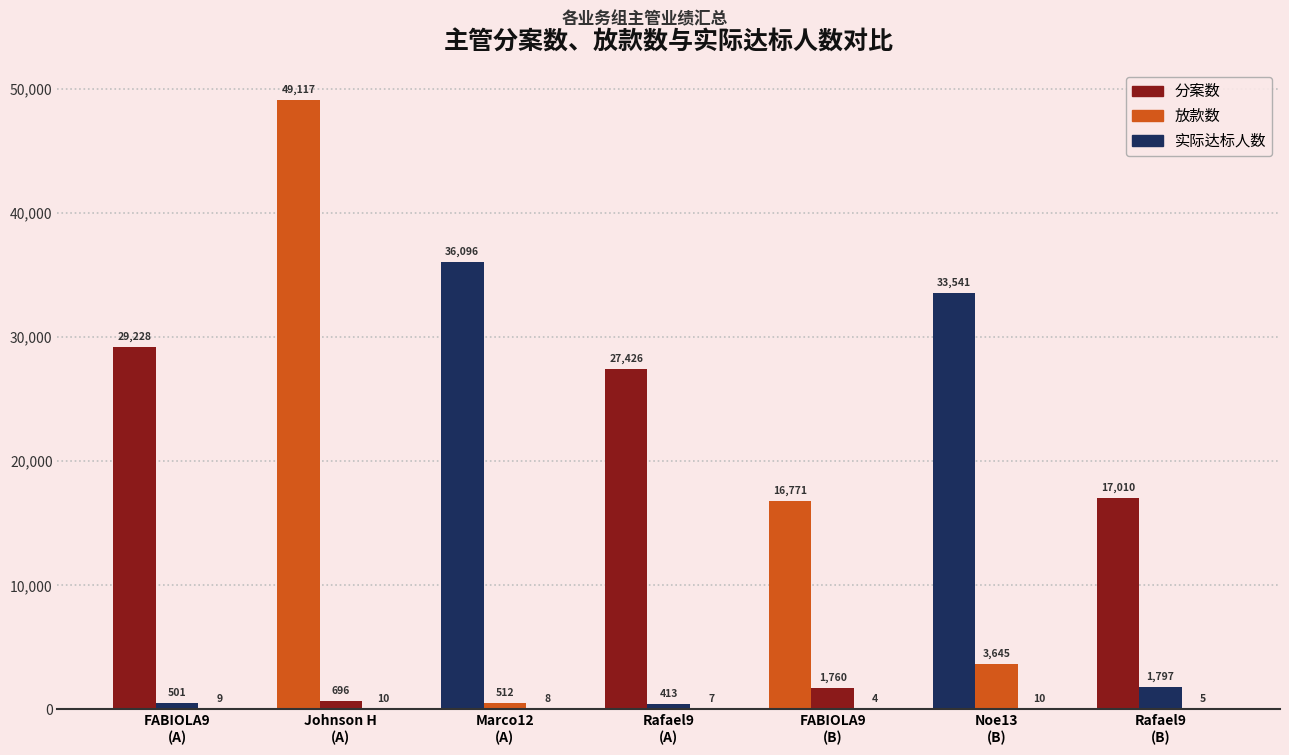

True or false: 实际达标人数 has a value of 4 at Johnson H
(A).

False